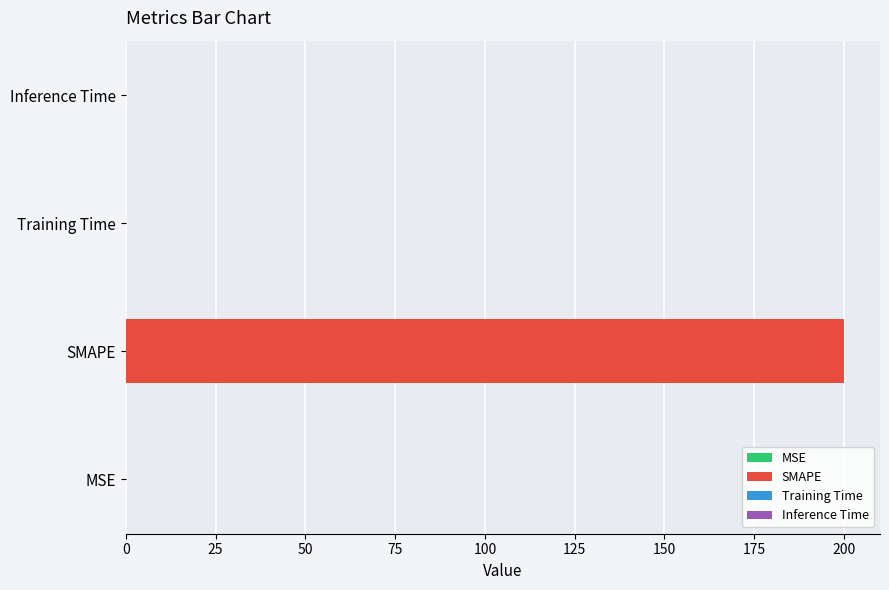

Reading left to right, extract all data points from this chart.

MSE=0.1	SMAPE=200.0	Training Time=0.0	Inference Time=0.0